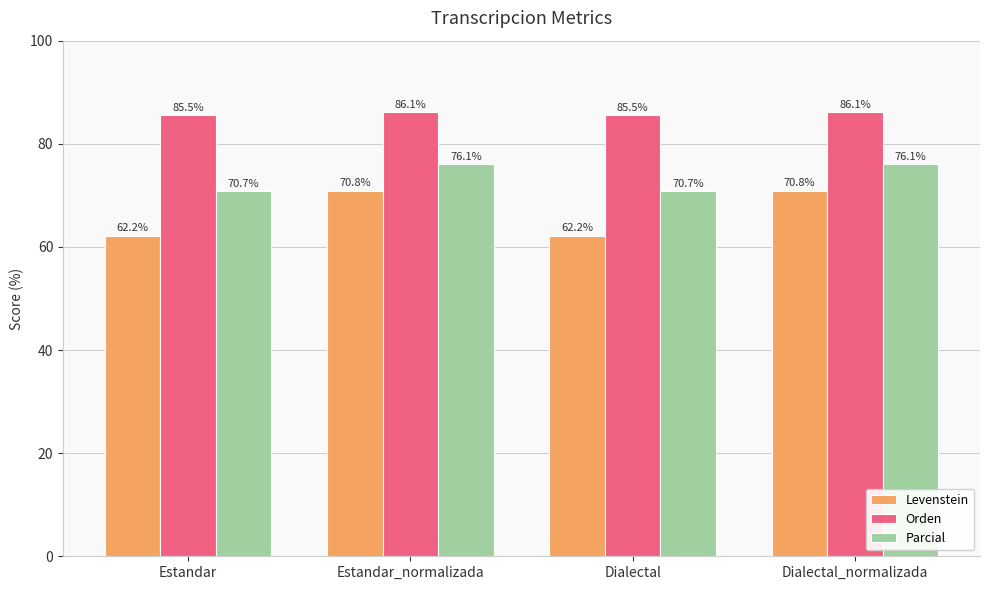

What is the label of the 2nd bar from the right?

Dialectal